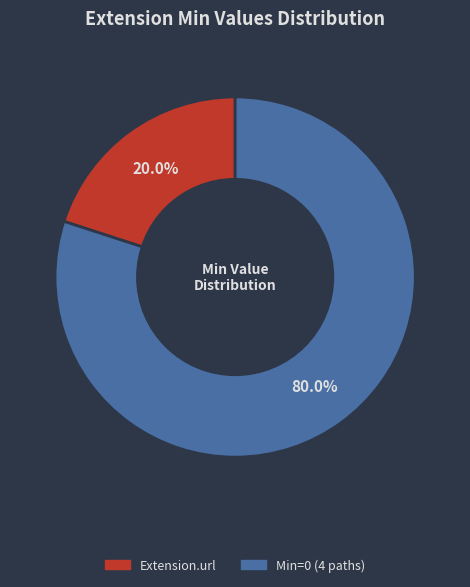

How many slices are in this pie chart?

2